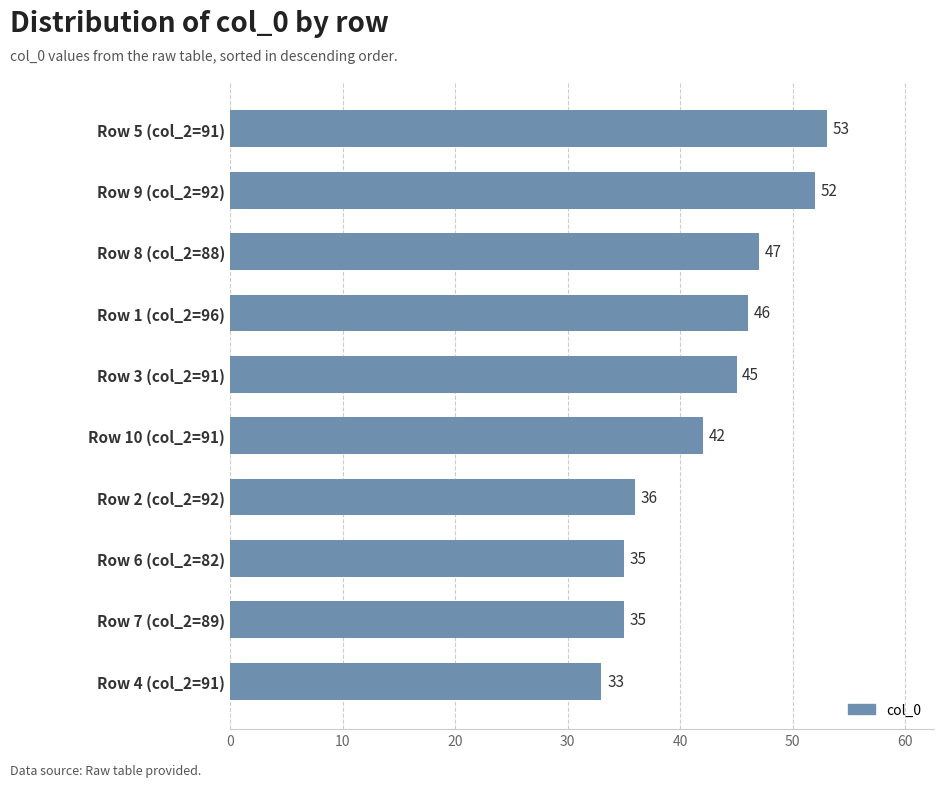

Where is the data nearest to the value 43?

Row 10 (col_2=91)